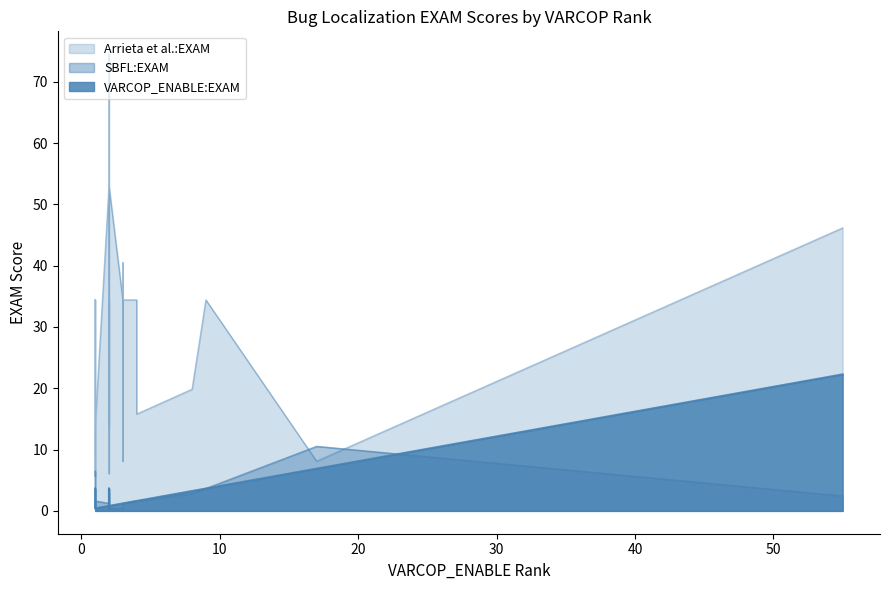

True or false: SBFL:EXAM and VARCOP_ENABLE_BUGGY_PC_DETECTION:EXAM intersect in this chart.

True